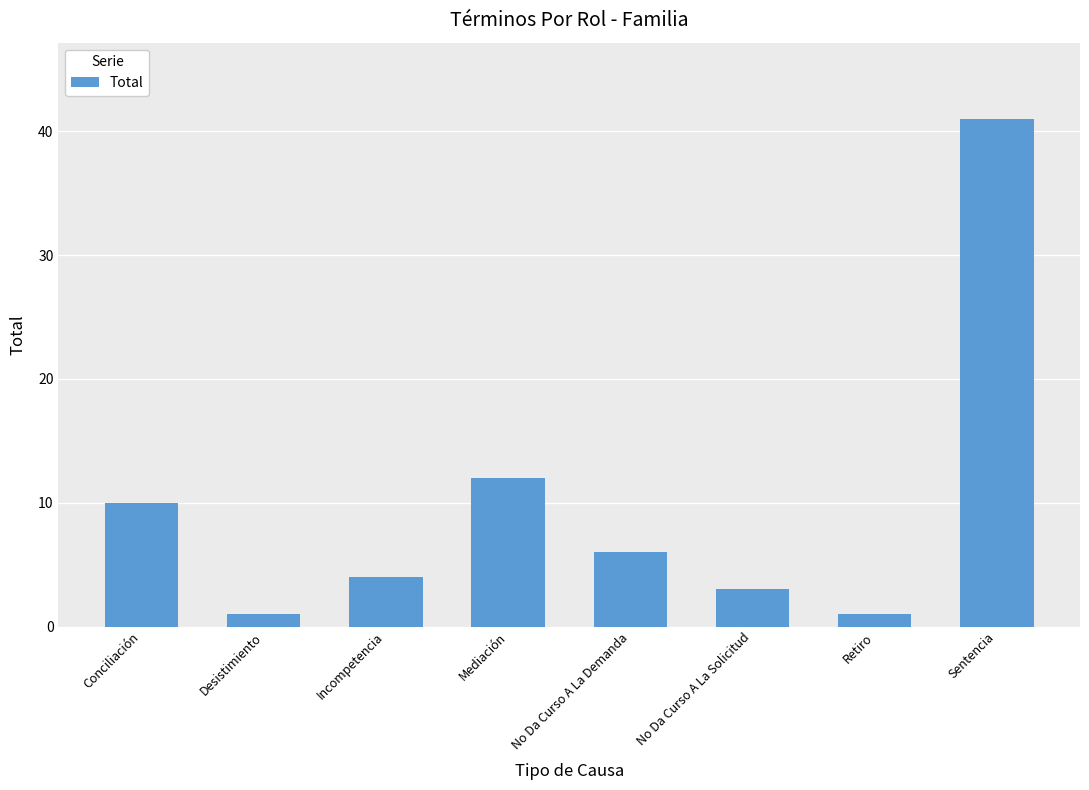

What position from the right is Retiro?

2